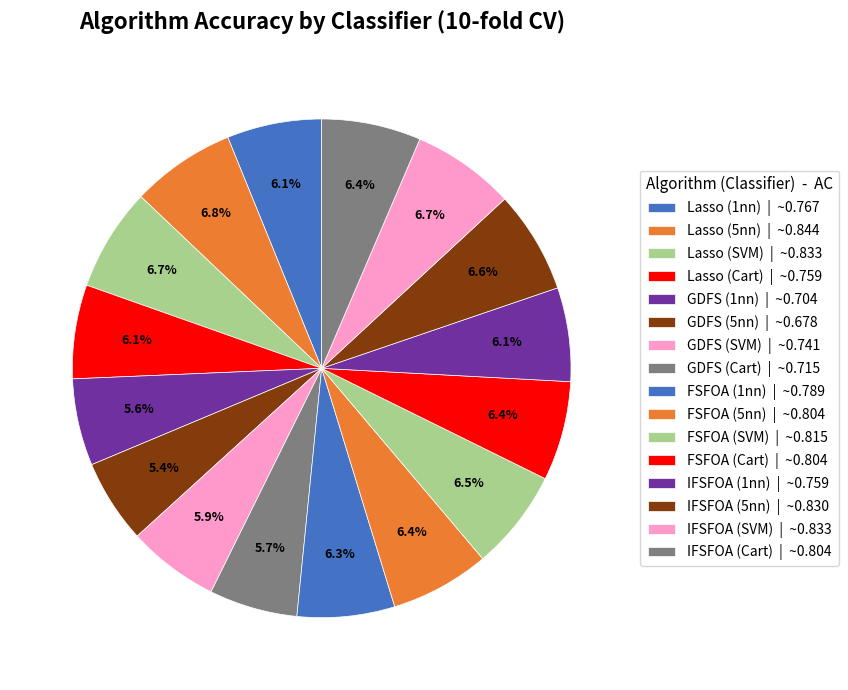

How many segments does this pie chart have?

16